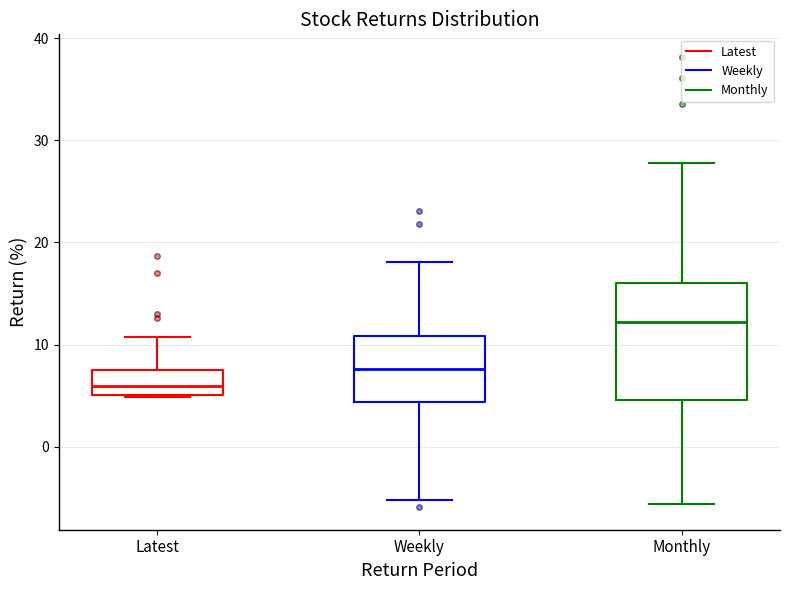

Which box has the highest median line?

Monthly